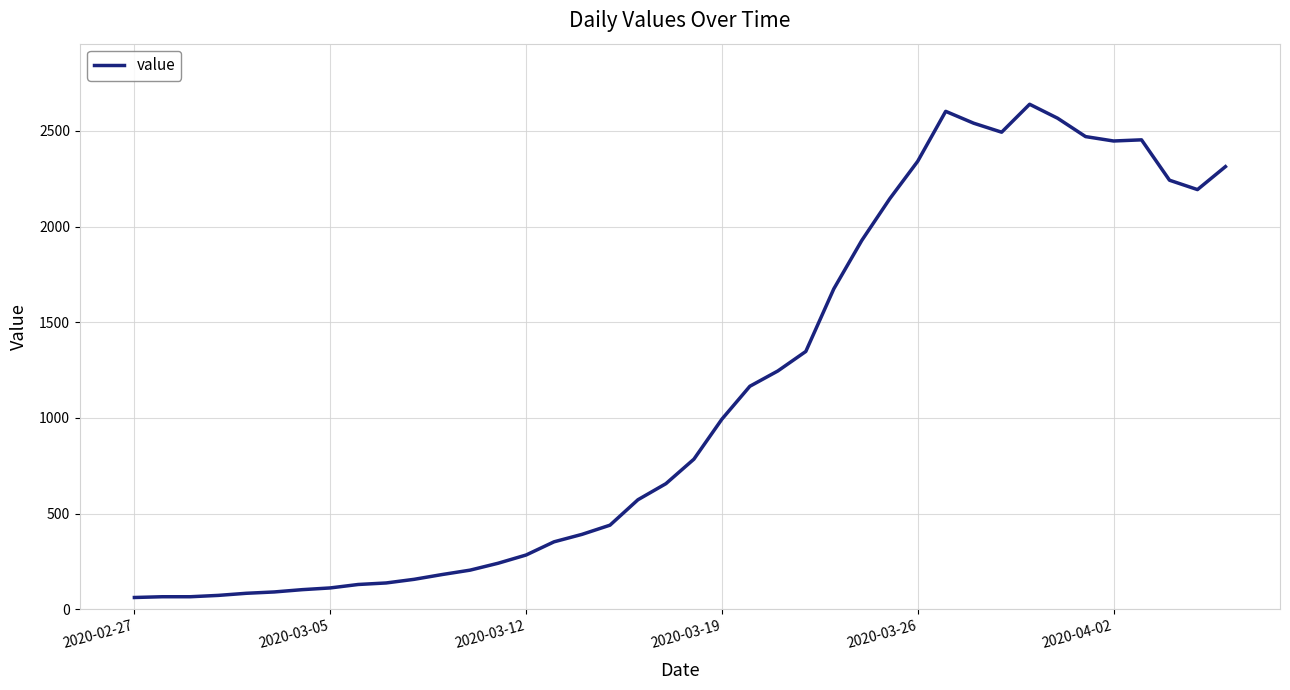

What is the greatest value displayed?

2639